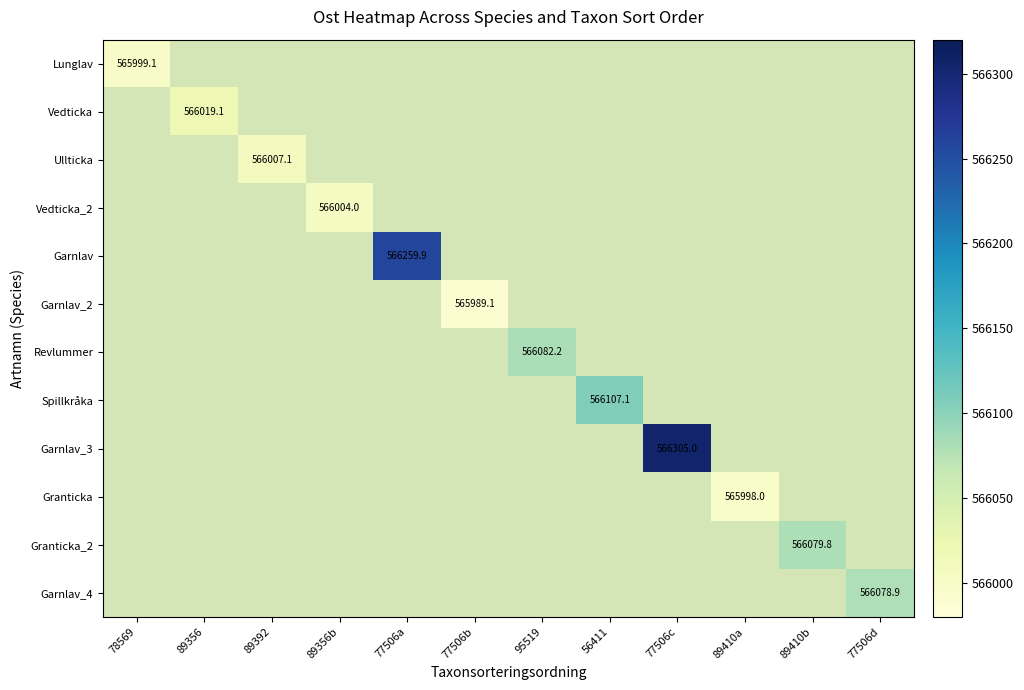

At how many categories does at least one series exceed 566289?

1